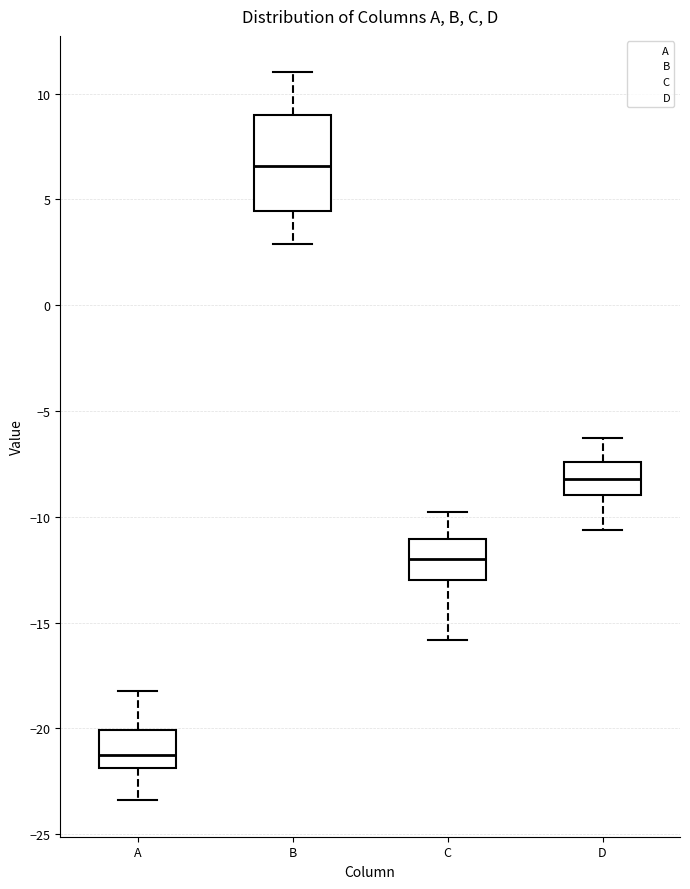

Reading left to right, transcribe this box plot: for each box, give where its median line is, the range the box spans, and where its two whiskers end, as read against the y-axis. The values are not printed on the chart, so give them approximately, as read against the axis.

A: median -21.0, box -22.0 to -20.0, whiskers -23.5 to -18.0
B: median 6.5, box 4.5 to 9.0, whiskers 3.0 to 11.0
C: median -12.0, box -13.0 to -11.0, whiskers -16.0 to -10.0
D: median -8.0, box -9.0 to -7.5, whiskers -10.5 to -6.5